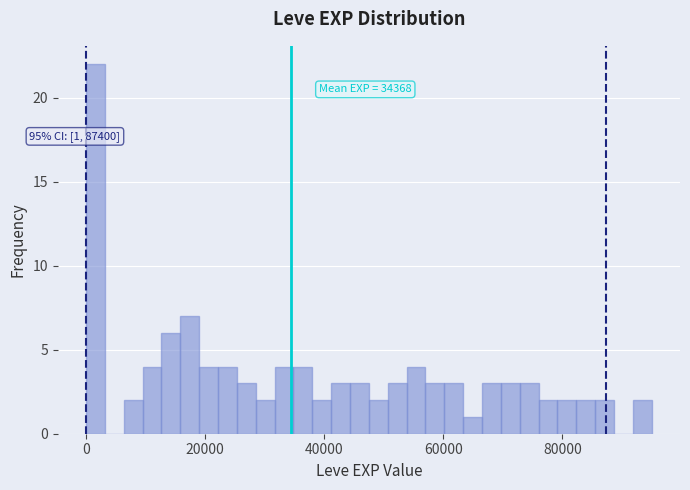

Read against the x-axis, roughly where is the centre of the tallest bar?

2000